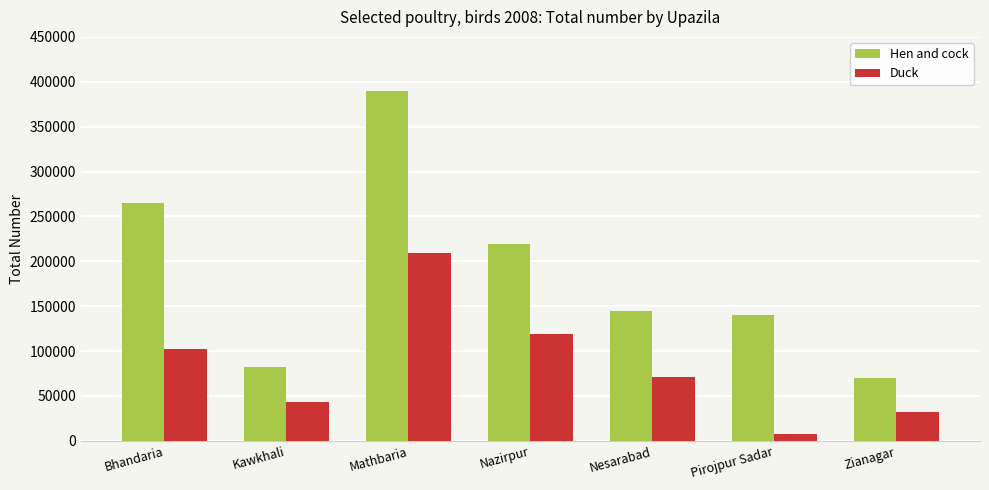

Which series has the largest range (max minus min)?

Hen and cock